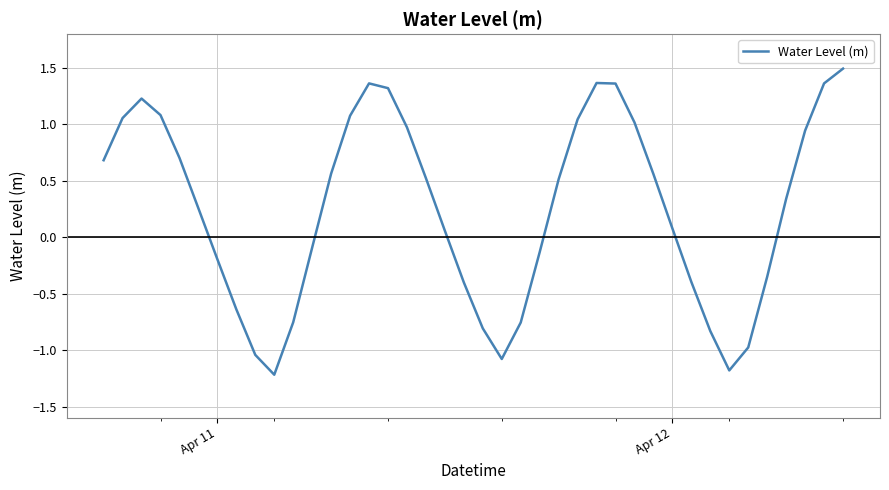

What is the minimum value shown in the chart?

-1.2